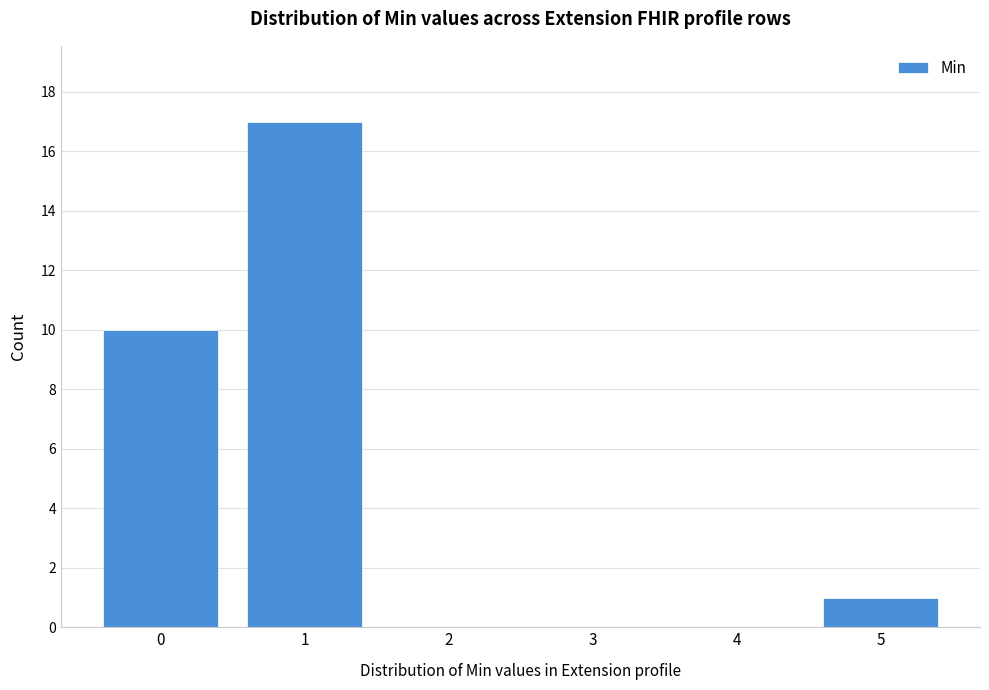

Reading left to right, transcribe all the data shown in this chart.

0=10	1=17	2=0	3=0	4=0	5=1